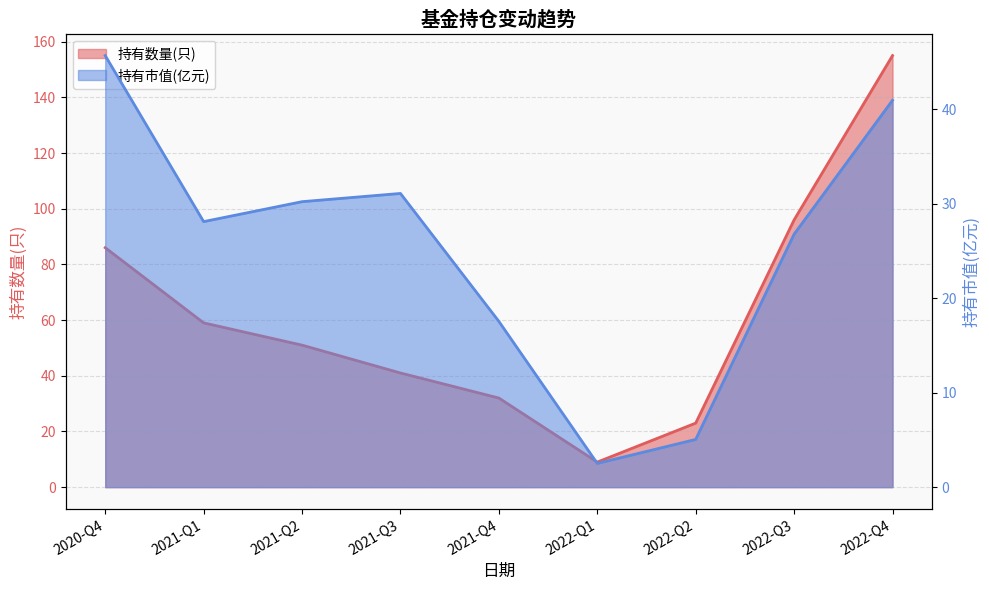

Is the value of 持有数量(只) at 2021-Q3 greater than the value of 持有市值(亿元) at 2021-Q1?

Yes